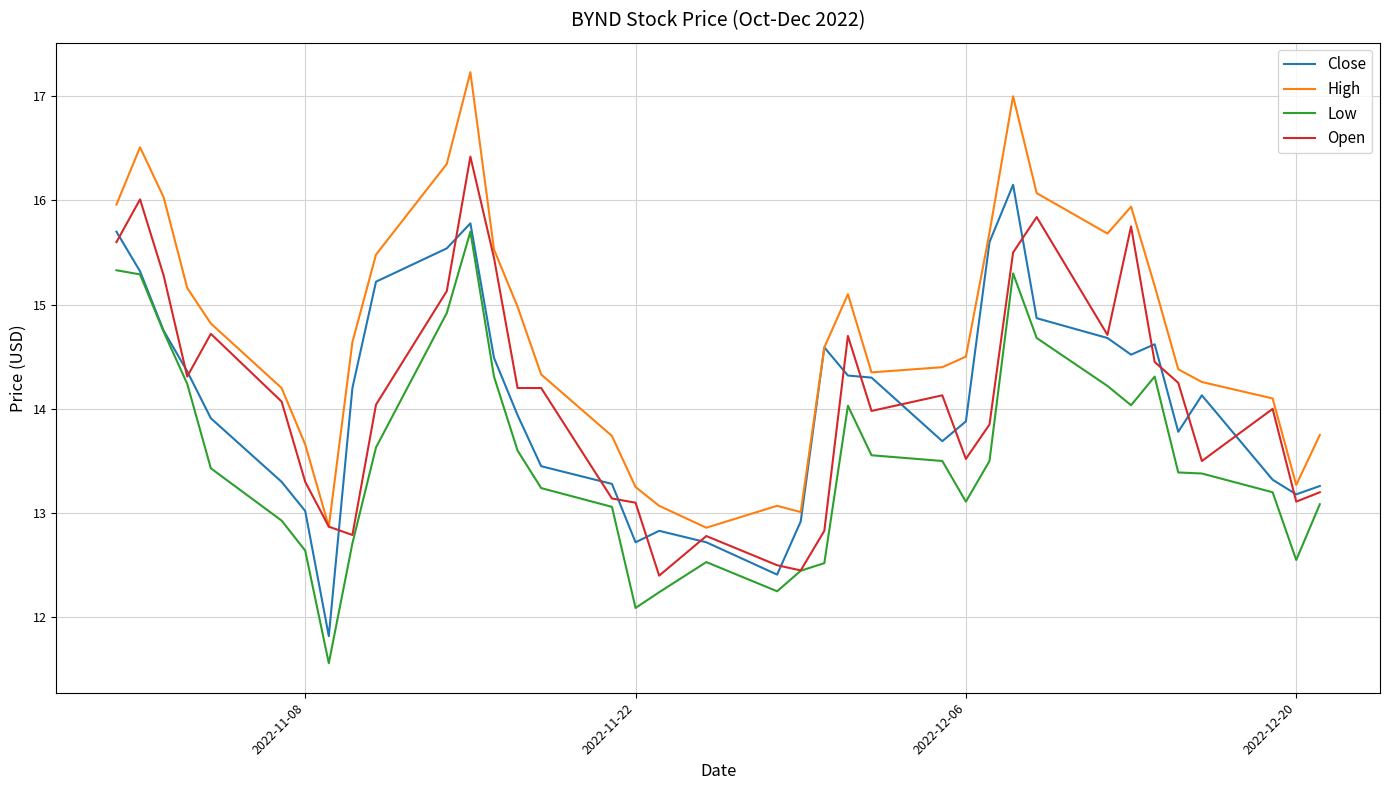

True or false: High and Low intersect in this chart.

False